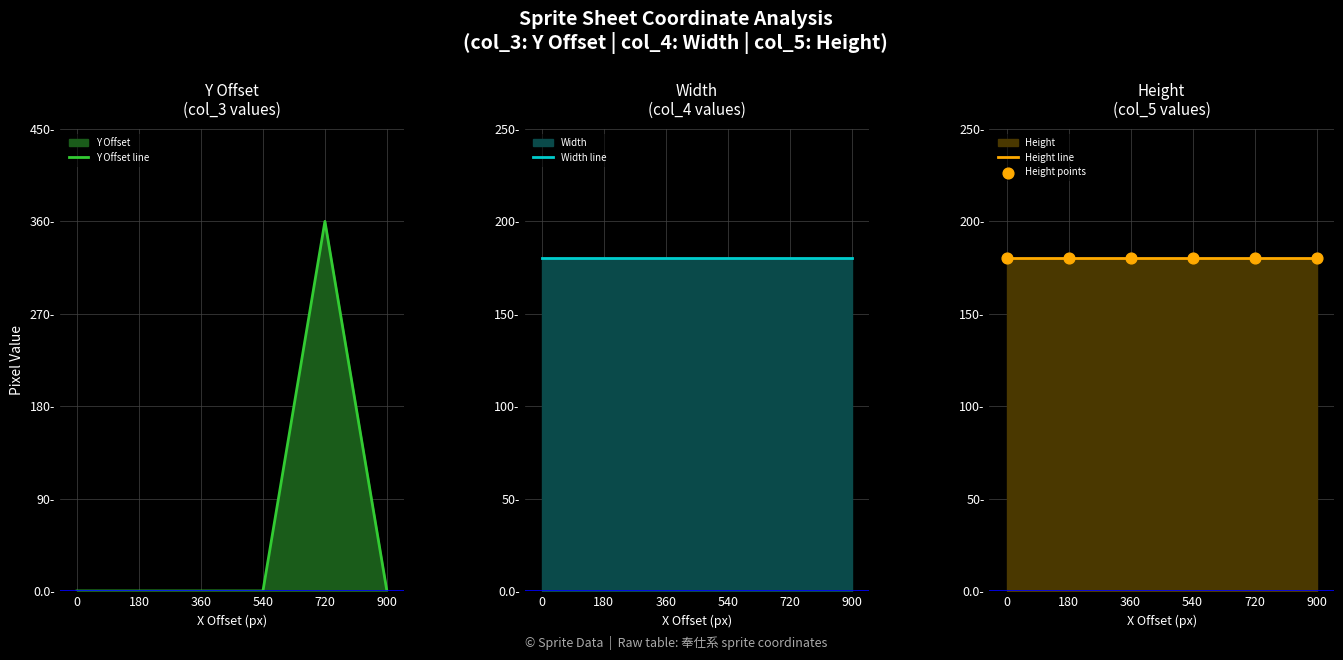

Is the value of Y Offset line at 0 greater than the value of Width line at 720?

No